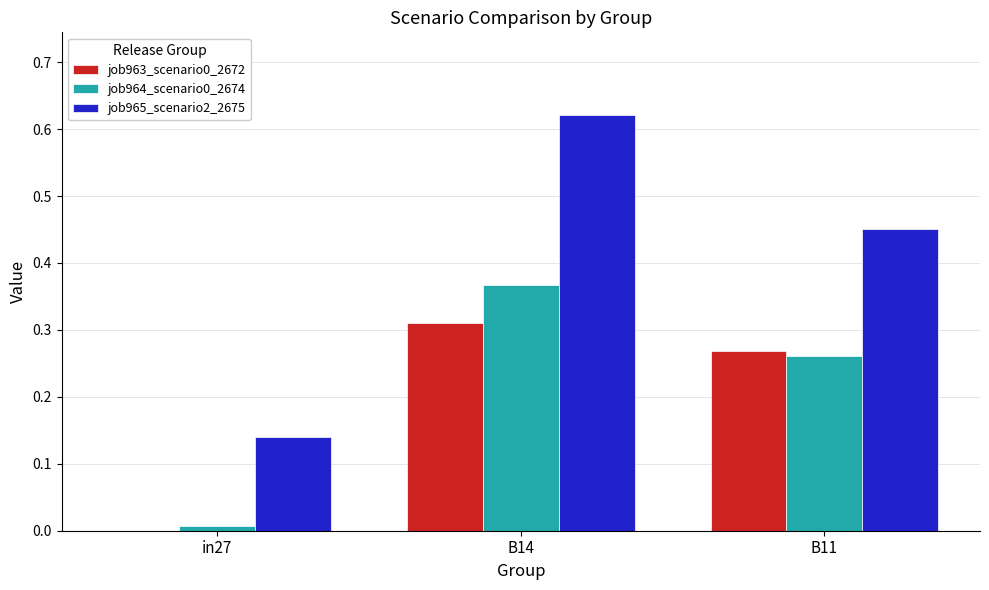

The job963_scenario0_2672 series shows 0.4 at B14. True or false?

False